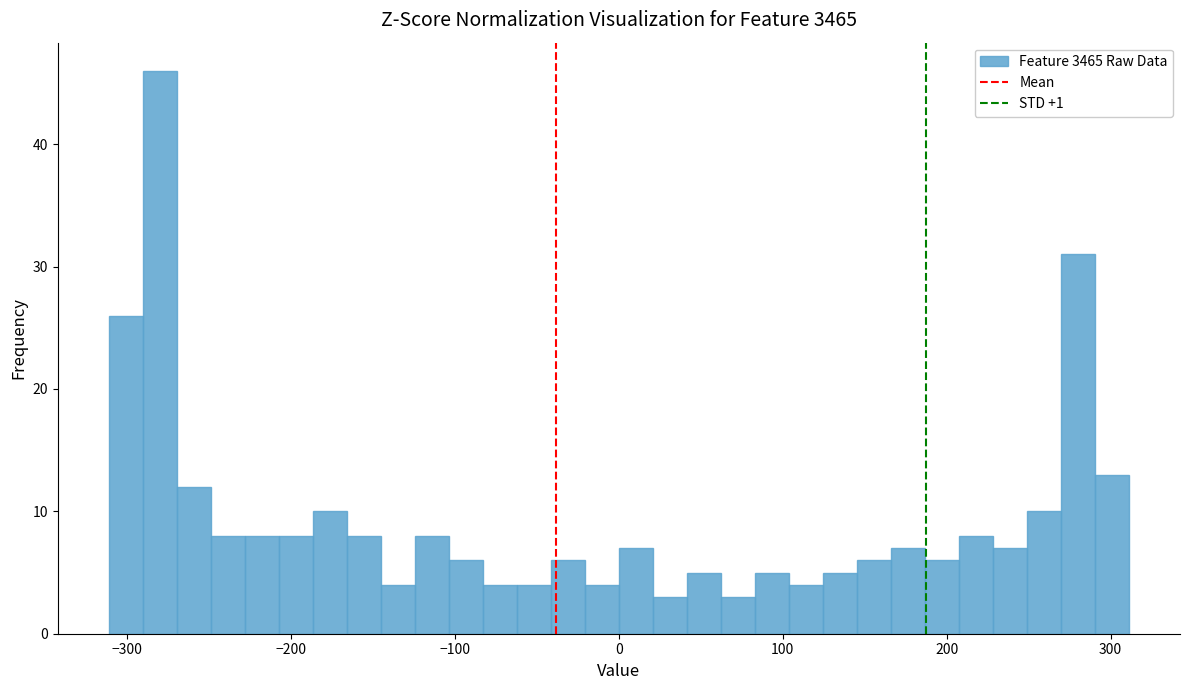

Read against the x-axis, roughly where is the centre of the tallest bar?

-280